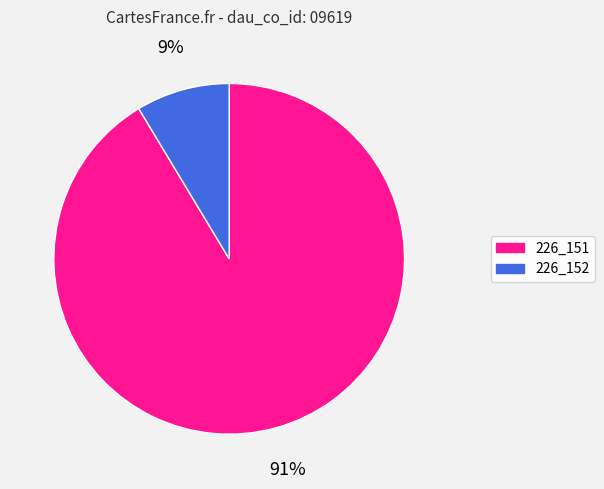

The 226_151 slice represents 91% of the pie. True or false?

True